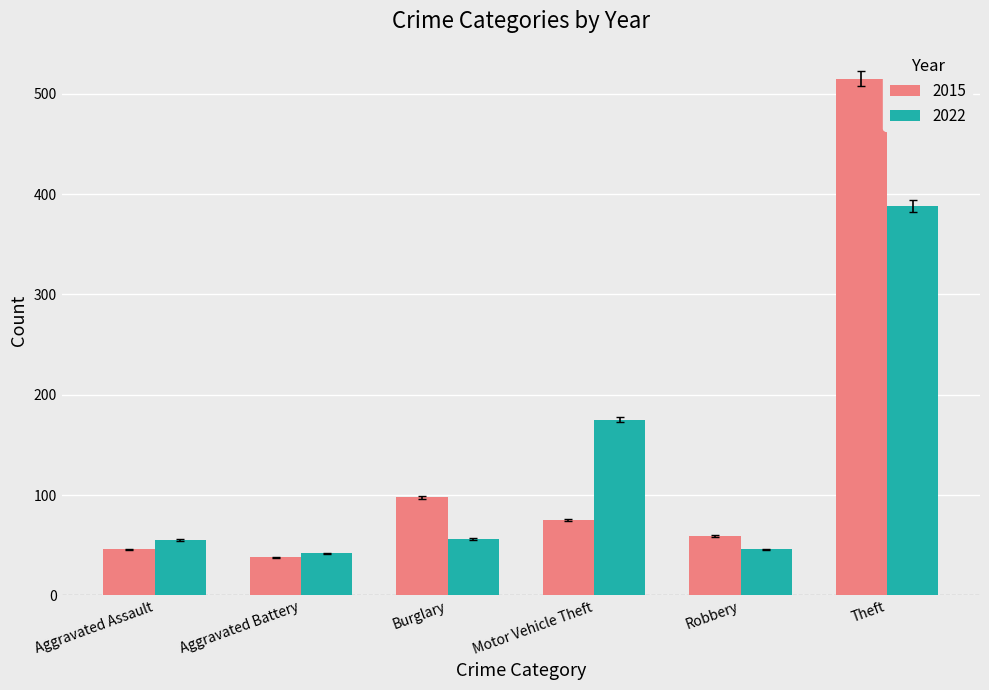

What is the sum of the 2015 values at Aggravated Battery and Theft?

553